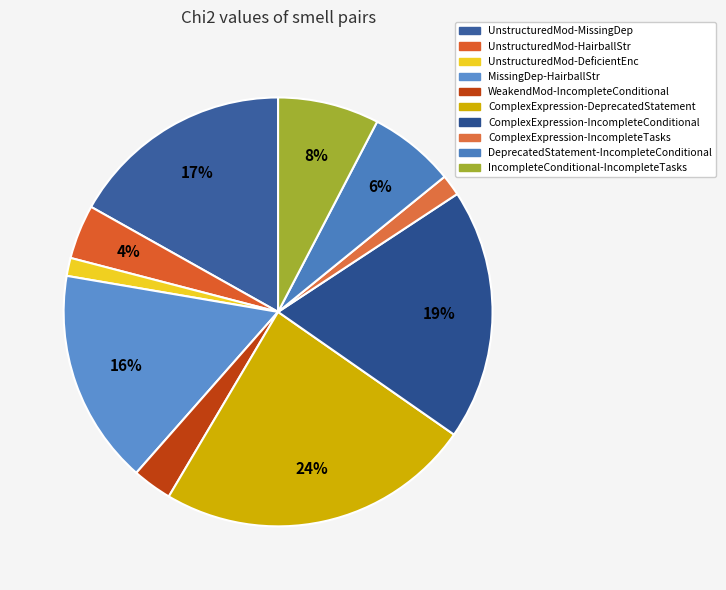

True or false: UnstructuredMod-MissingDep accounts for 17% of the total.

True